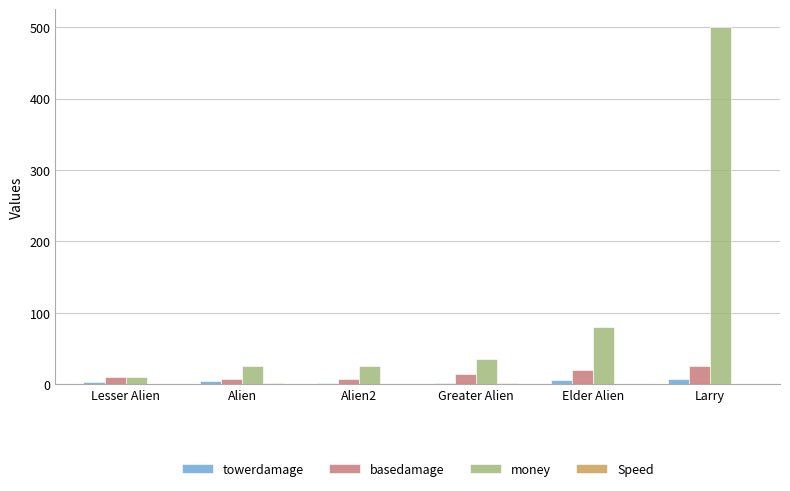

What is the sum of the towerdamage values at Larry and Lesser Alien?

11